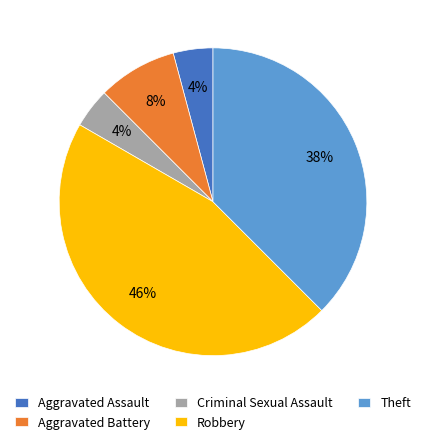

Is the sum of Theft and Robbery greater than half?

Yes